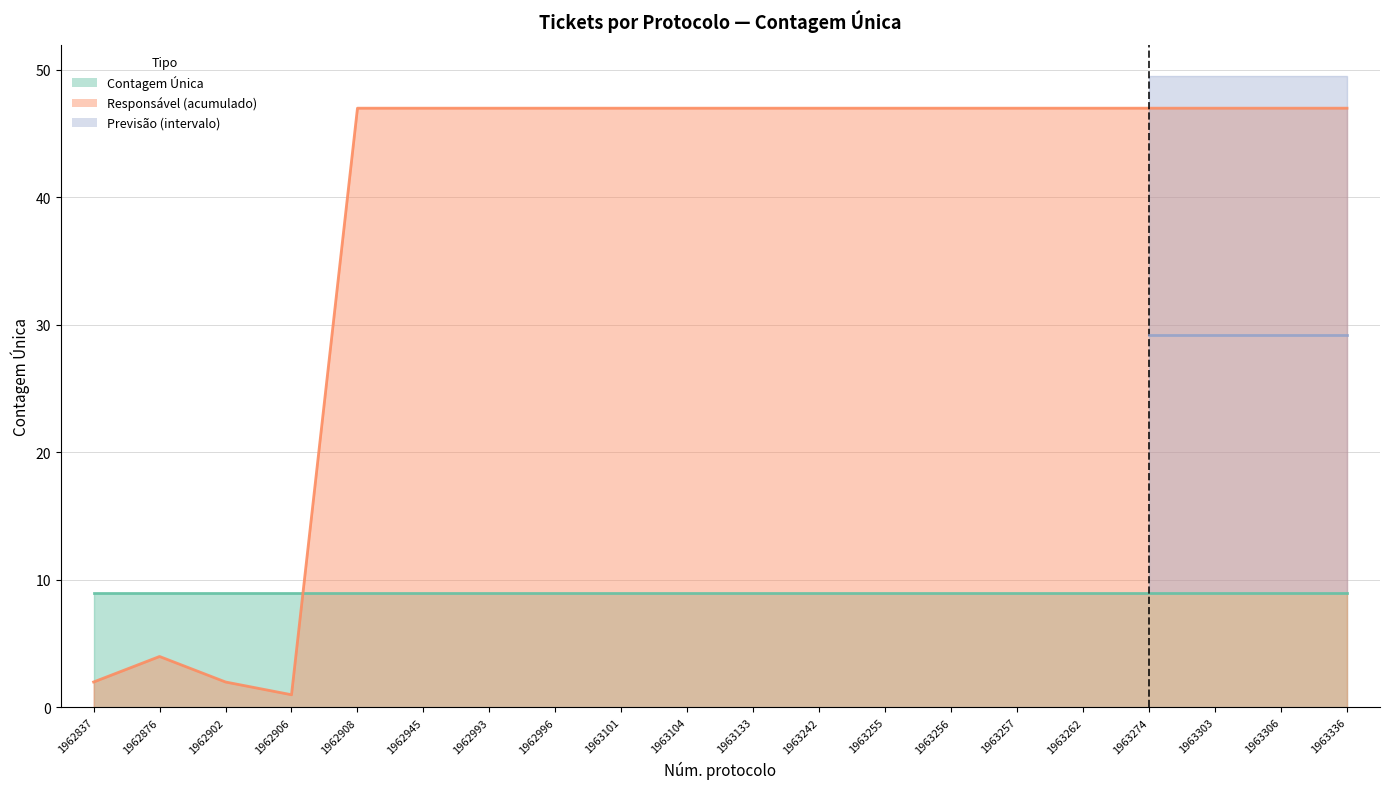

How many interior local valleys (lower than both neighbors) does the data have?

1